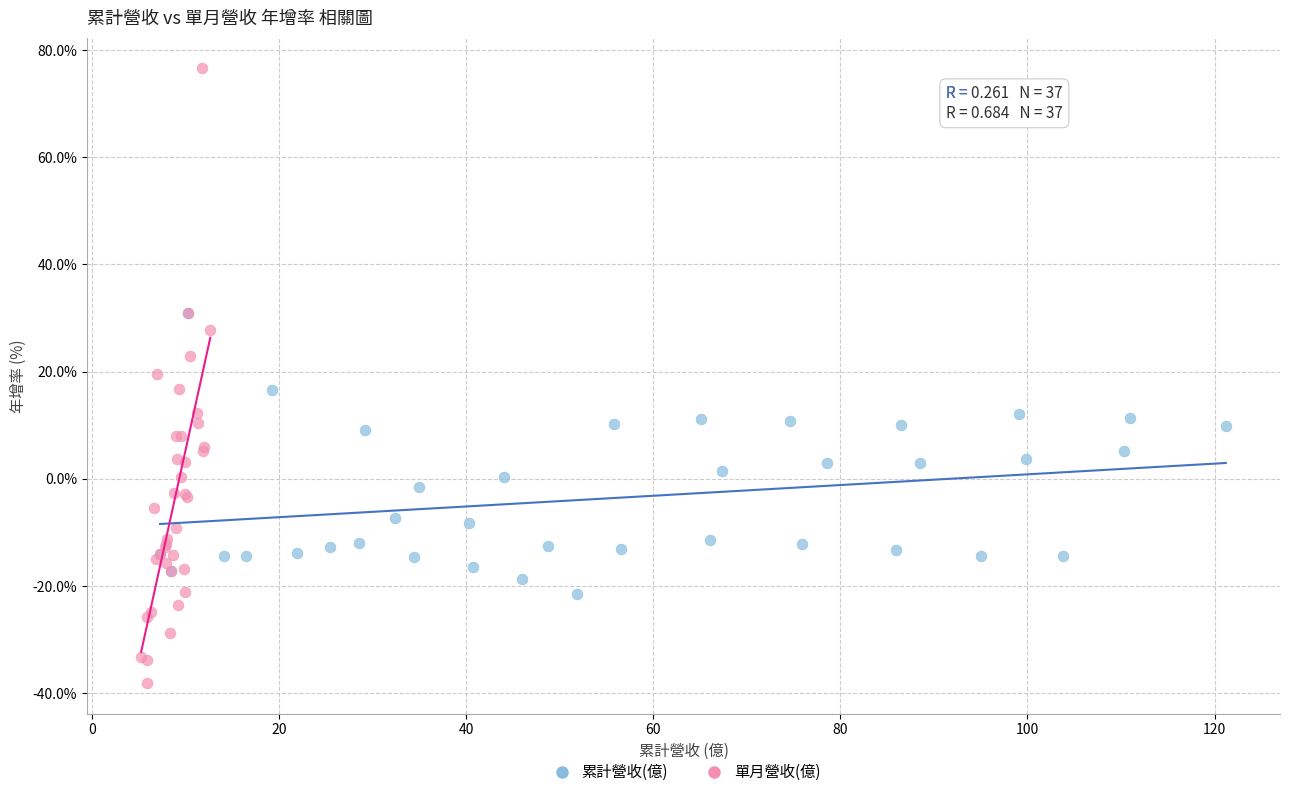

Which series has the widest spread of Y values?

單月營收(億)